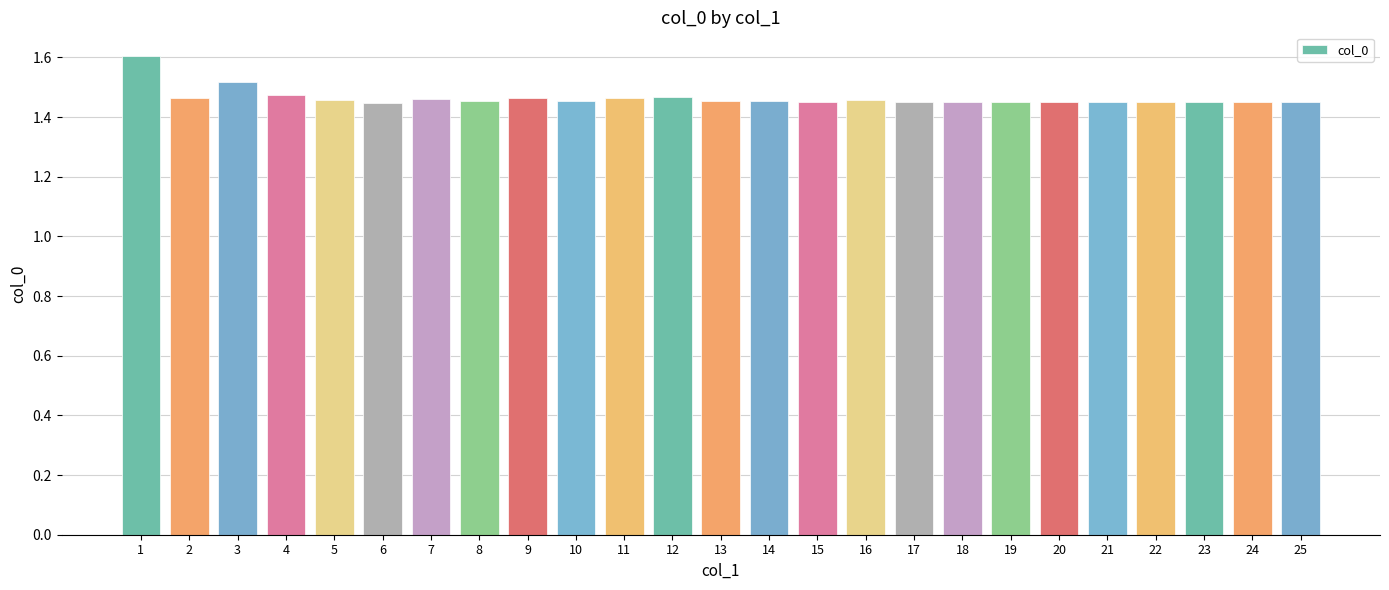

How many values are between 1 and 2?

25